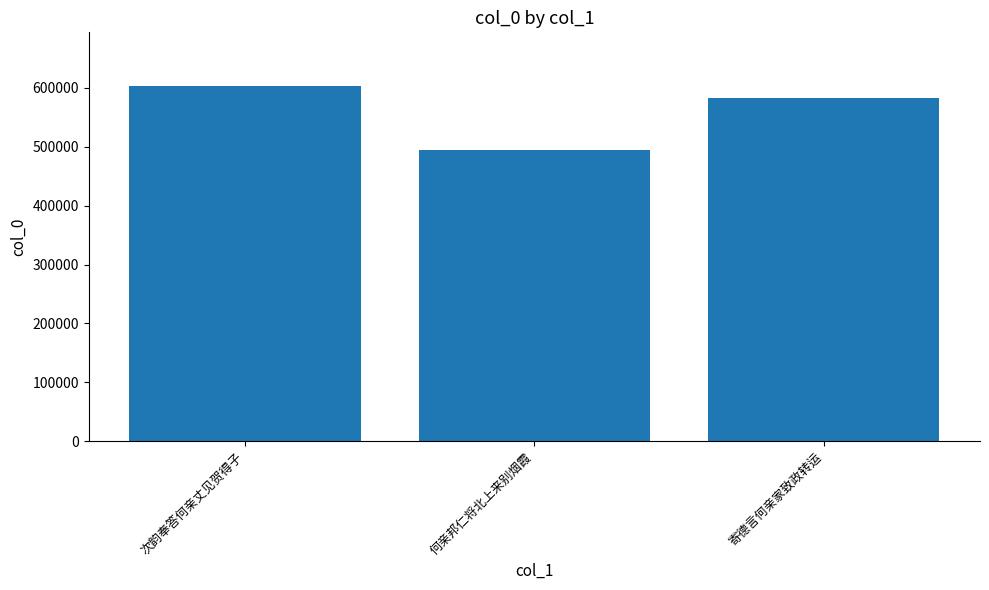

What is the change in value from 次韵奉答何亲丈见贺得子 to 寄德言何亲家致政转运?

-21611